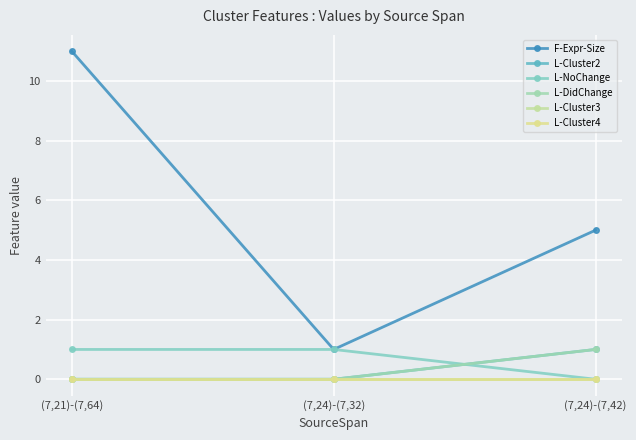

List the labels in order of L-Cluster2 value, smallest first.

(7,21)-(7,64), (7,24)-(7,32), (7,24)-(7,42)